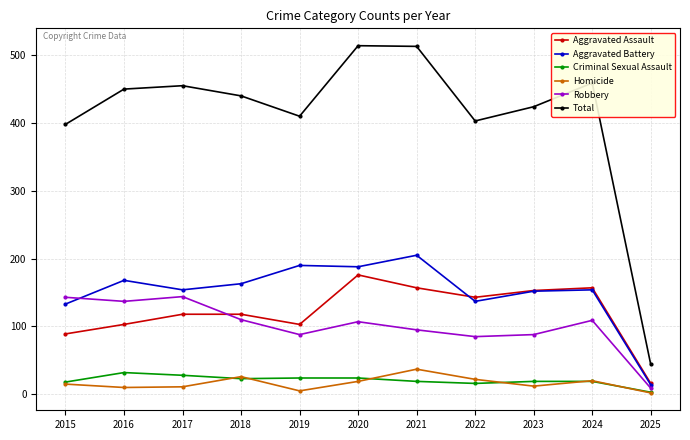

True or false: Aggravated Assault and Homicide cross at least once.

False